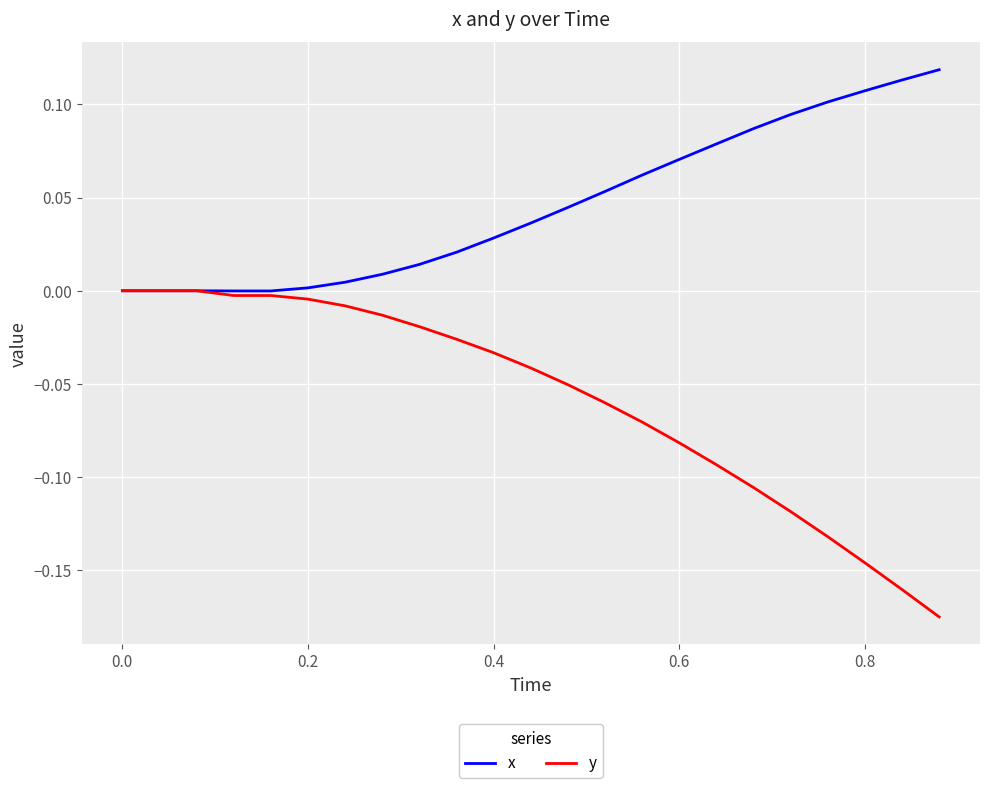

Which series has the largest total across all categories?

x